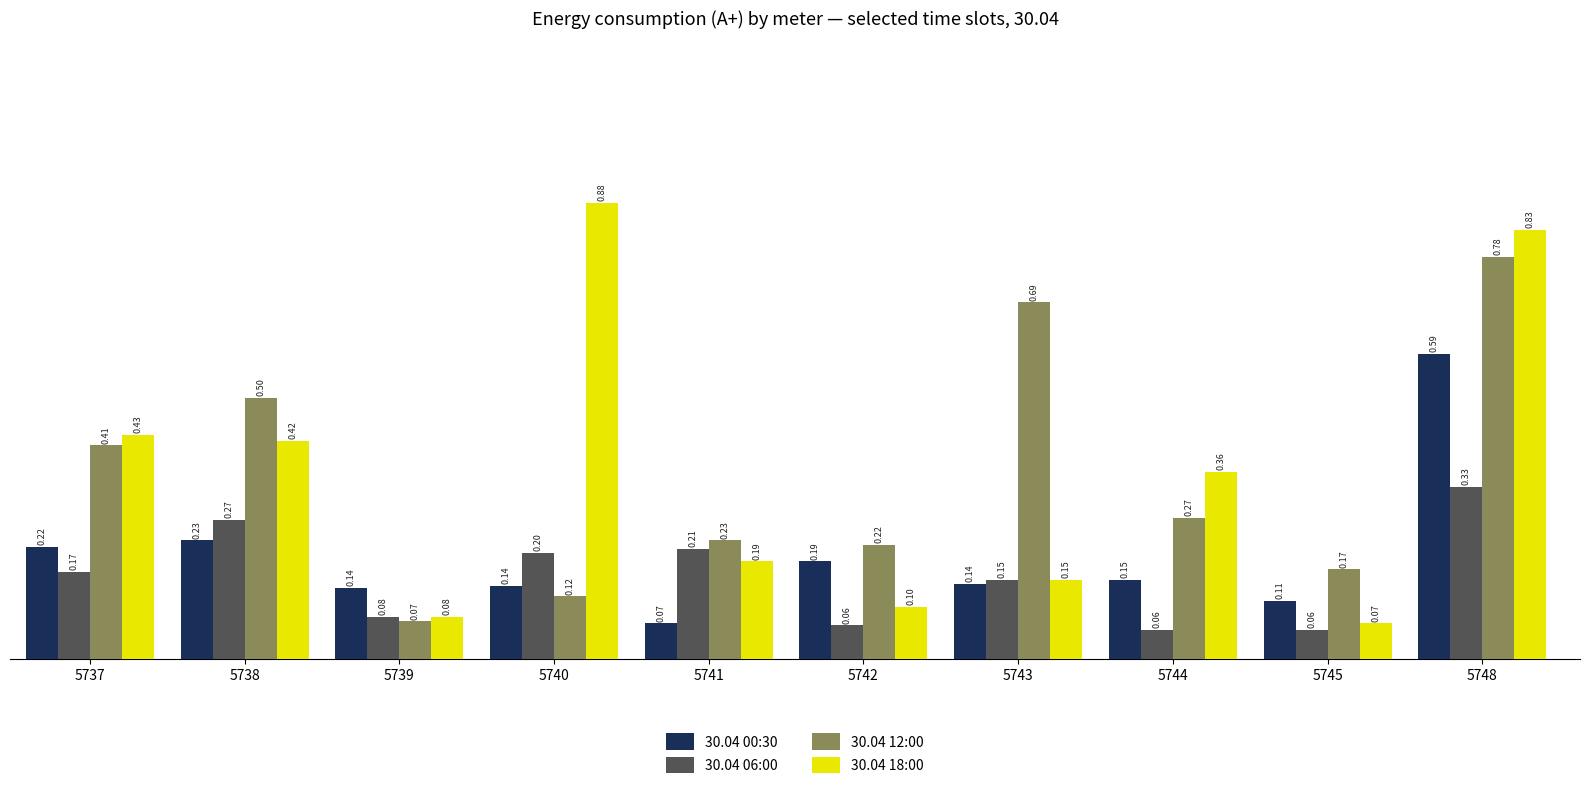

Is the value of 30.04 18:00 at 5748 greater than the value of 30.04 00:30 at 5740?

Yes